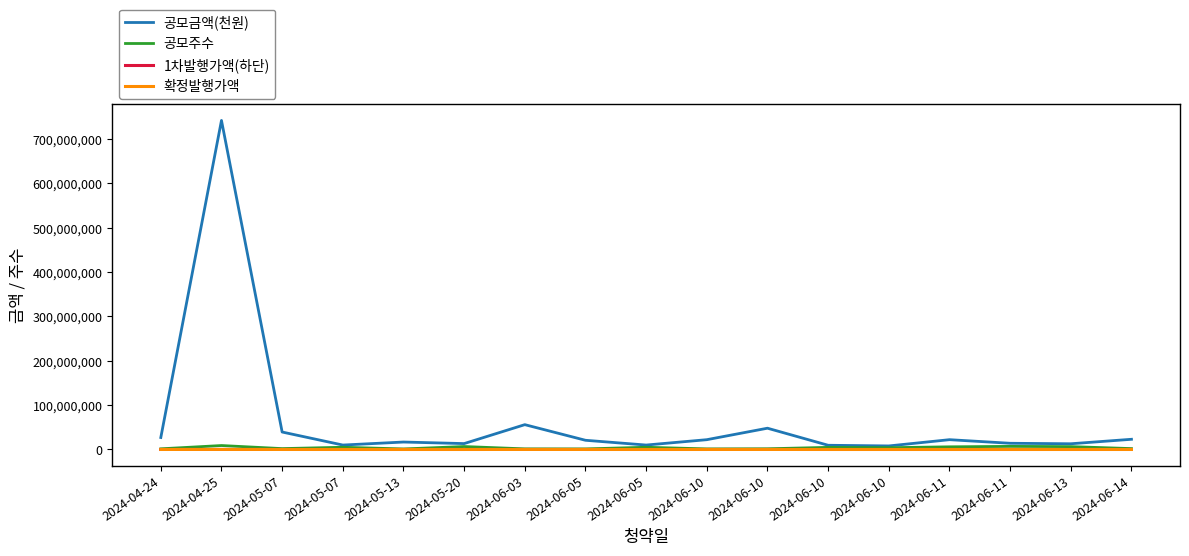

What is the label of the 11th point from the right?

2024-06-03